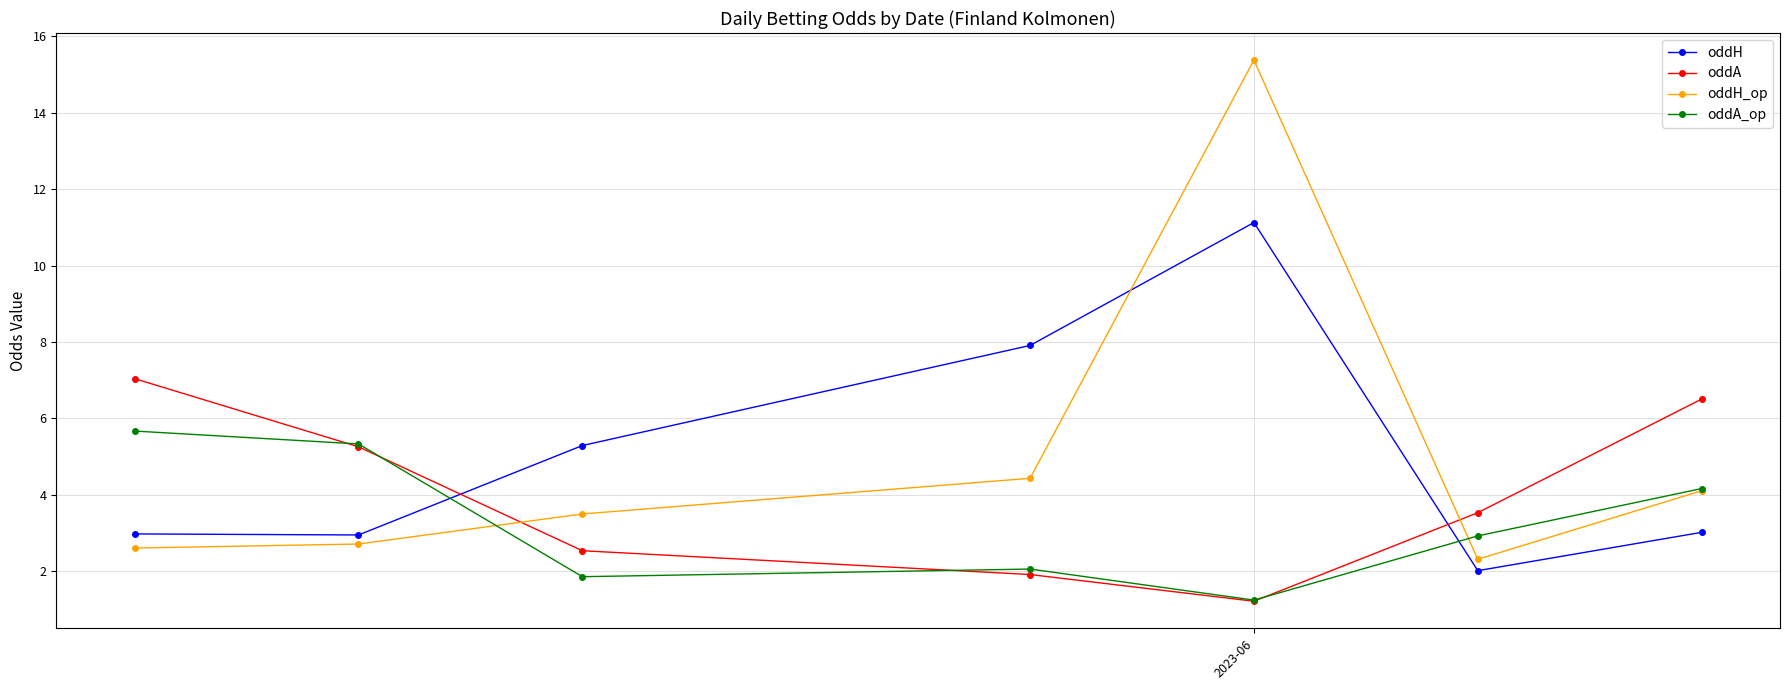

True or false: oddH has more than 2 points higher than both neighbors.

False